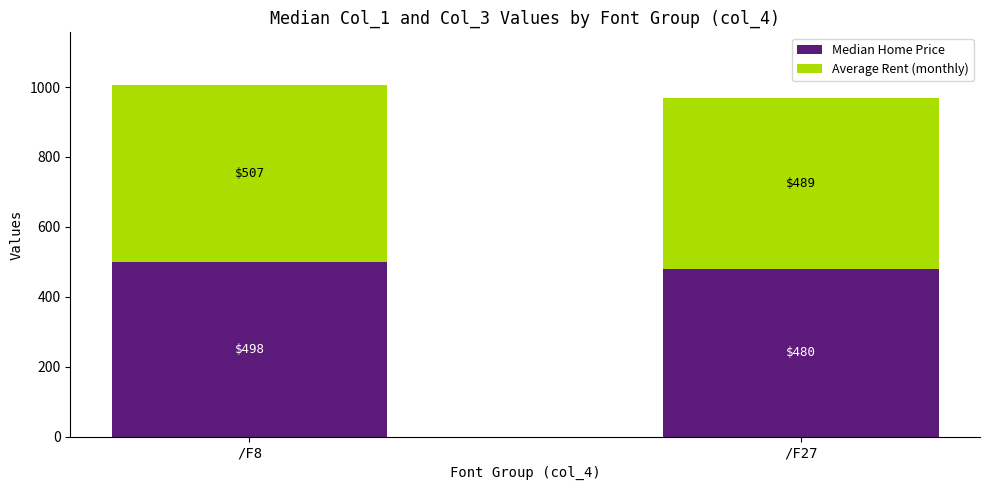

What are all the series names shown in the legend?

Median Home Price, Average Rent (monthly)